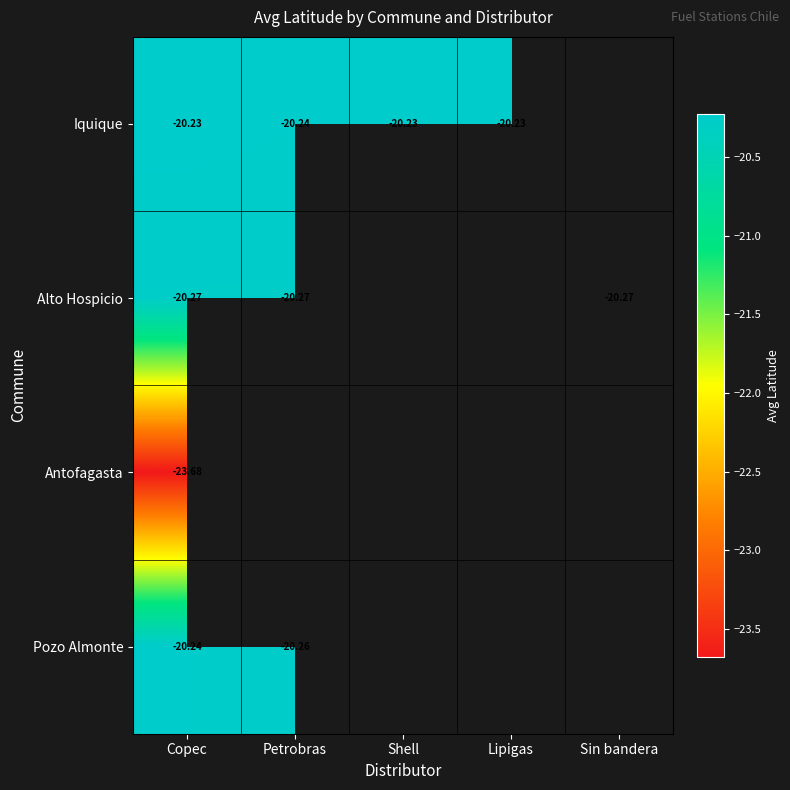

Is the value of Alto Hospicio at Petrobras greater than the value of Pozo Almonte at Petrobras?

No